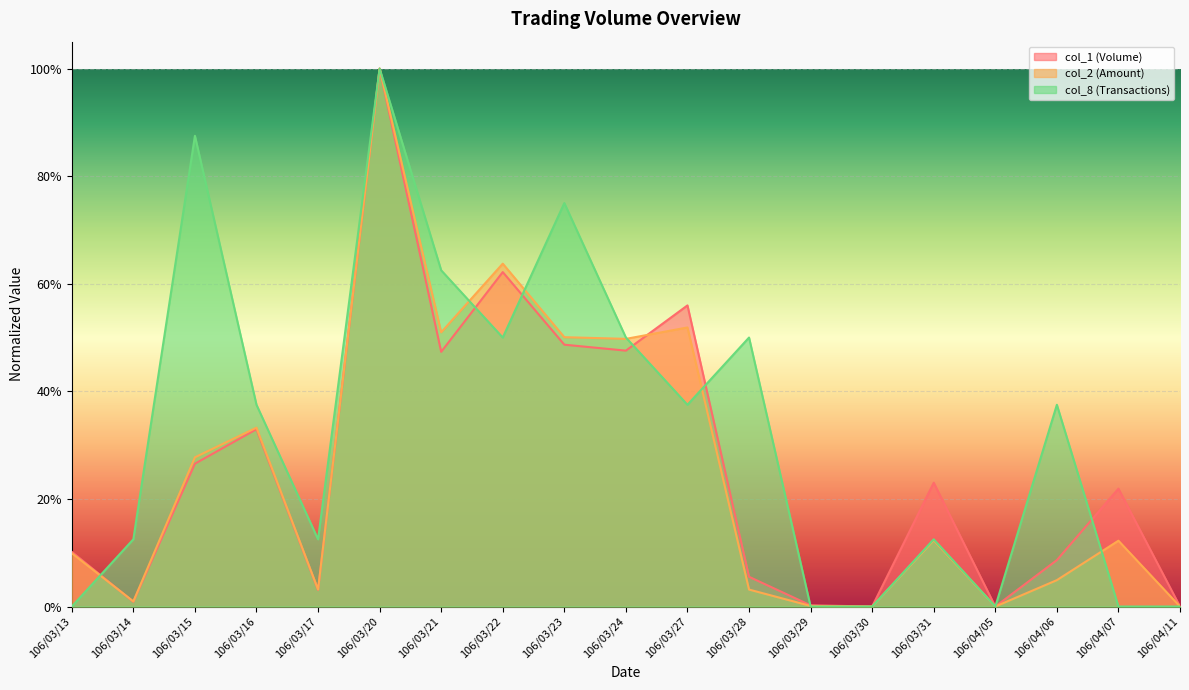

Which series changed the most between 106/03/20 and 106/03/24?

col_1 (Volume)